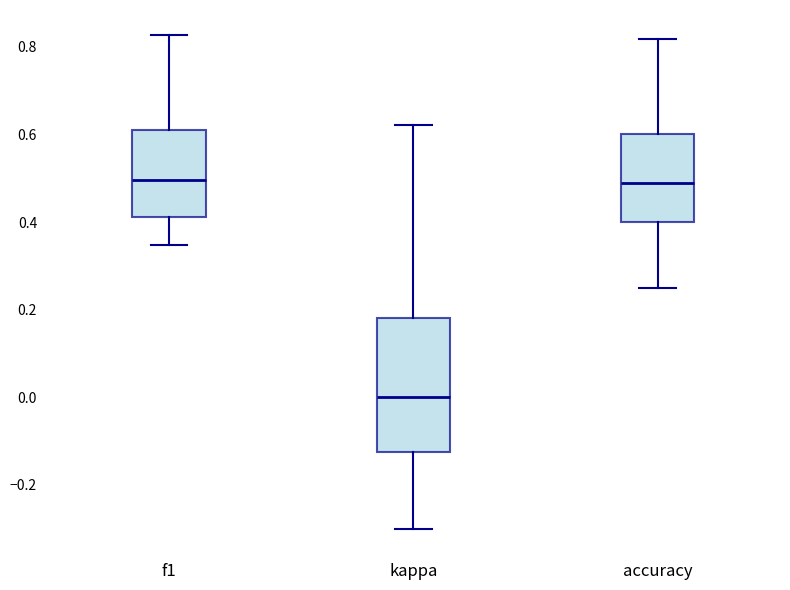

Reading left to right, transcribe this box plot: for each box, give where its median line is, the range the box spans, and where its two whiskers end, as read against the y-axis. The values are not printed on the chart, so give them approximately, as read against the axis.

f1: median 0.50, box 0.42 to 0.62, whiskers 0.34 to 0.82
kappa: median 0.00, box -0.12 to 0.18, whiskers -0.30 to 0.62
accuracy: median 0.48, box 0.40 to 0.60, whiskers 0.26 to 0.82